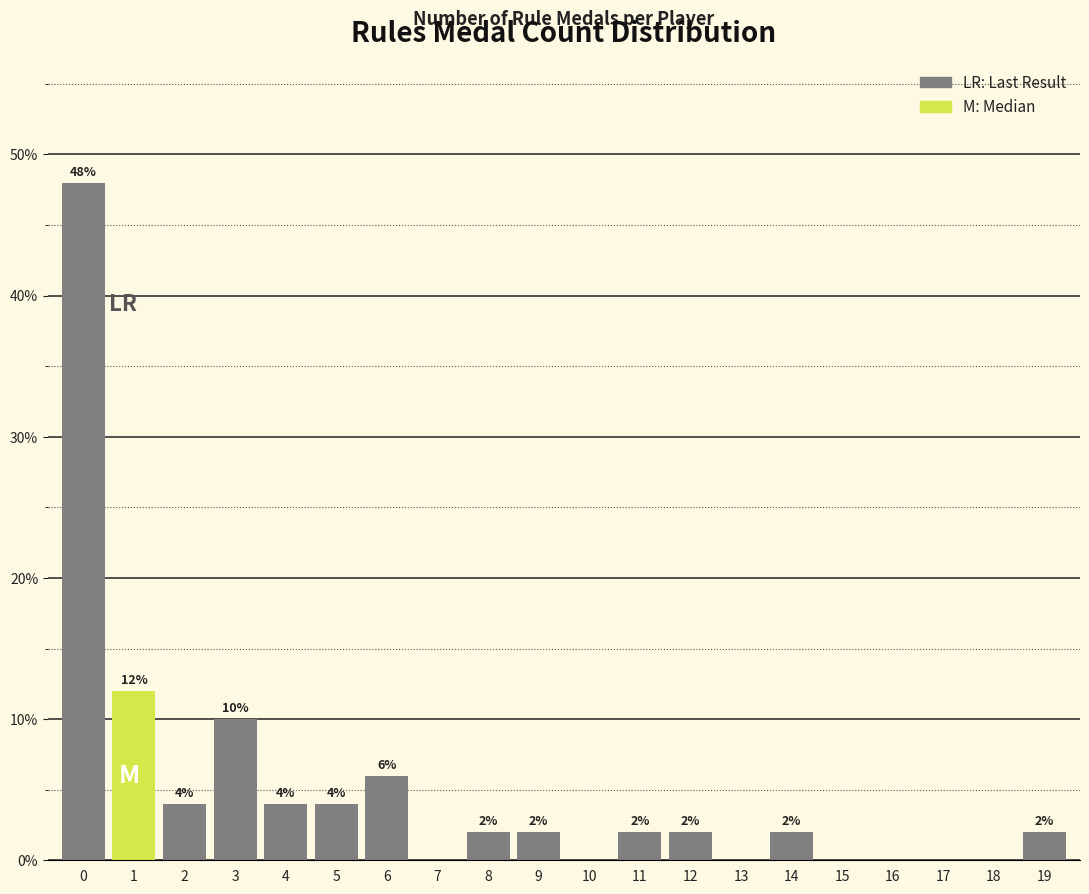

Reading left to right, transcribe all the data shown in this chart.

0=48	1=12	2=4	3=10	4=4	5=4	6=6	7=0	8=2	9=2	10=0	11=2	12=2	13=0	14=2	15=0	16=0	17=0	18=0	19=2